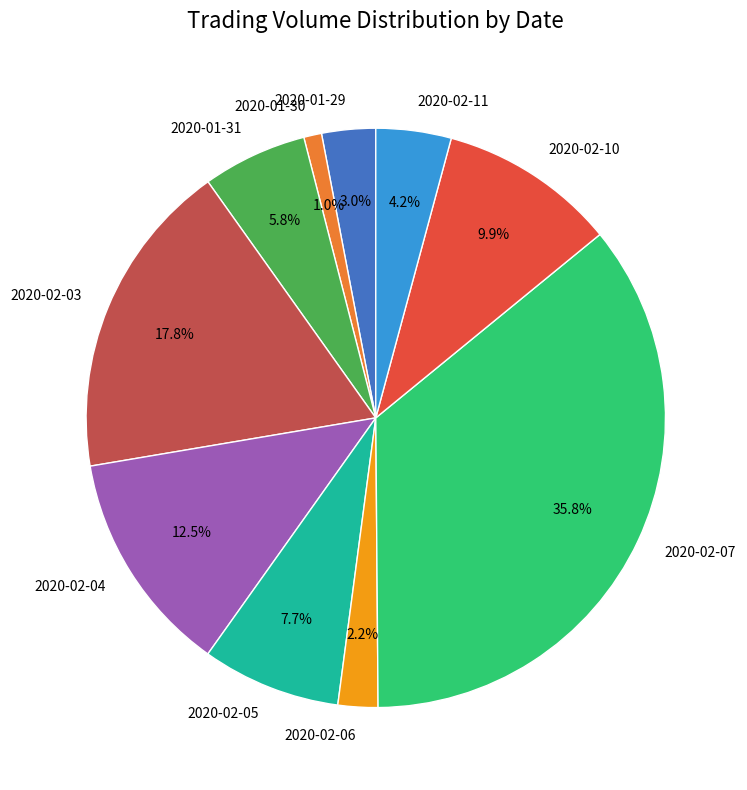

The 2020-02-03 slice represents 24% of the pie. True or false?

False